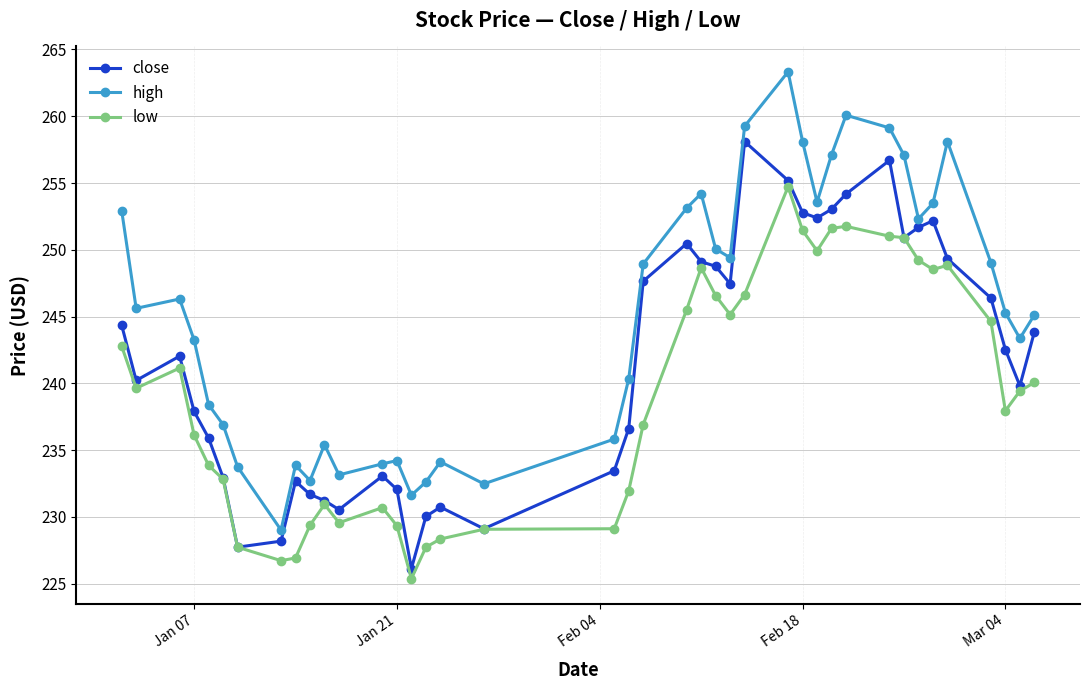

True or false: high and close intersect in this chart.

False